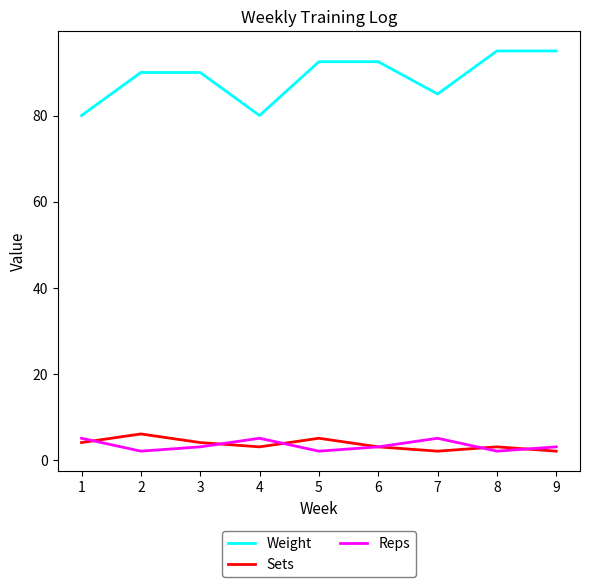

What is the highest value of the Reps series?

5.0